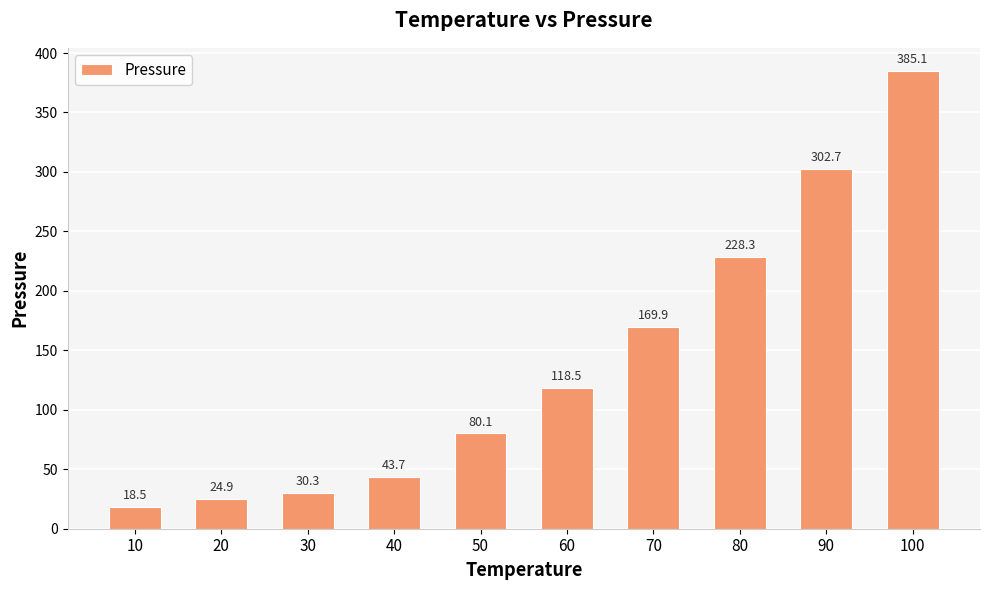

How many data points are less than 118?

5